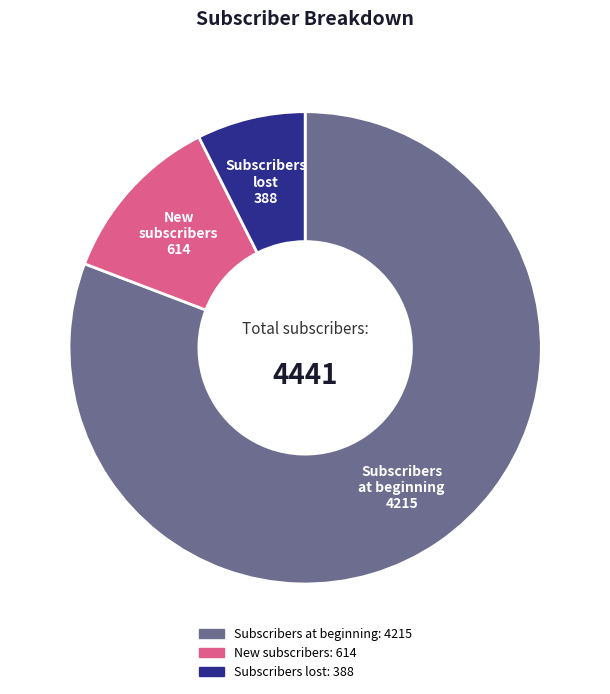

How many slices are in this pie chart?

3